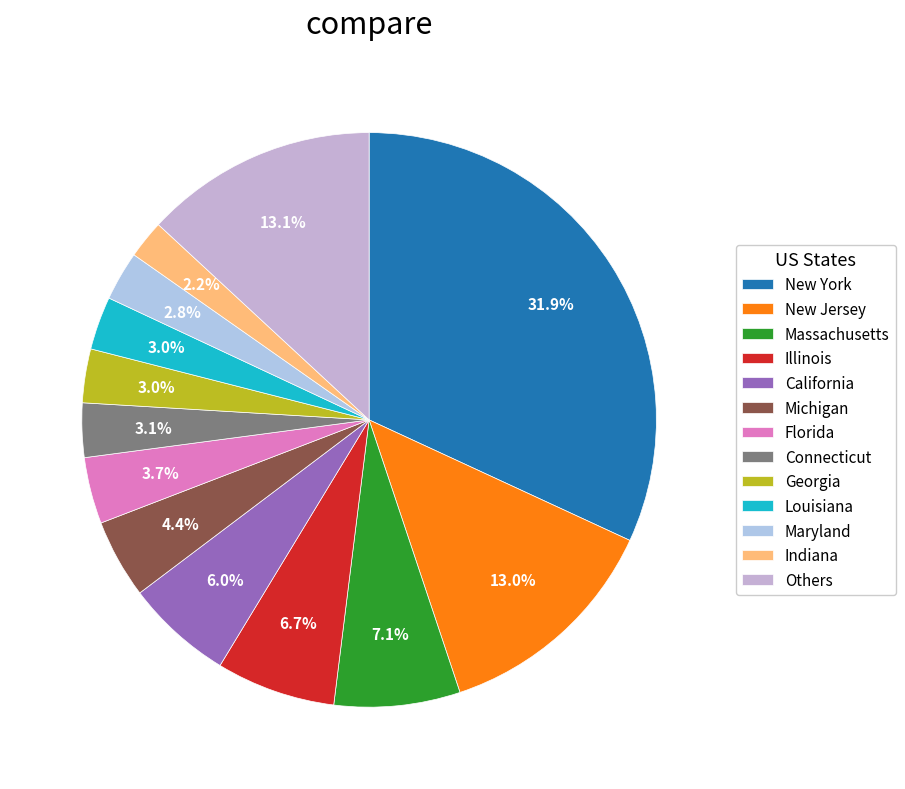

Which slice is the largest?

New York